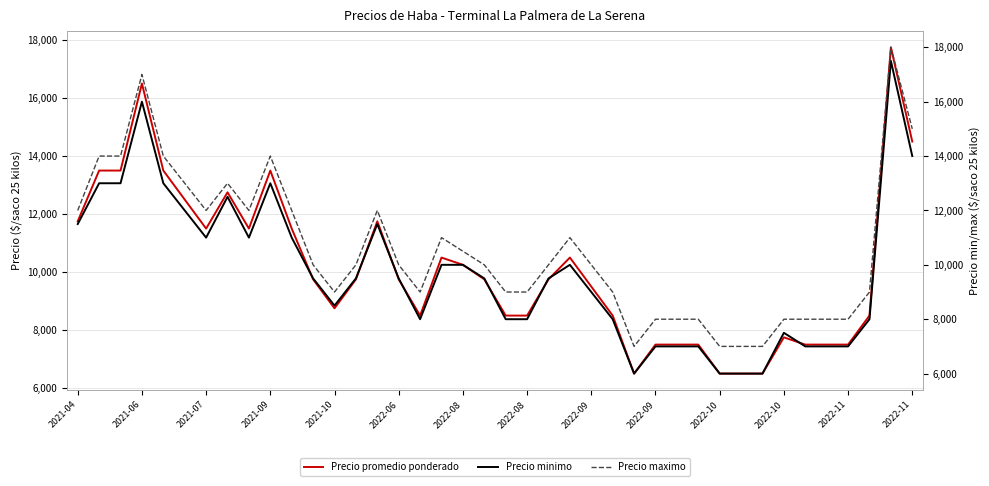

List the series in order of their overall mean, lowest first.

Precio minimo, Precio promedio ponderado, Precio maximo